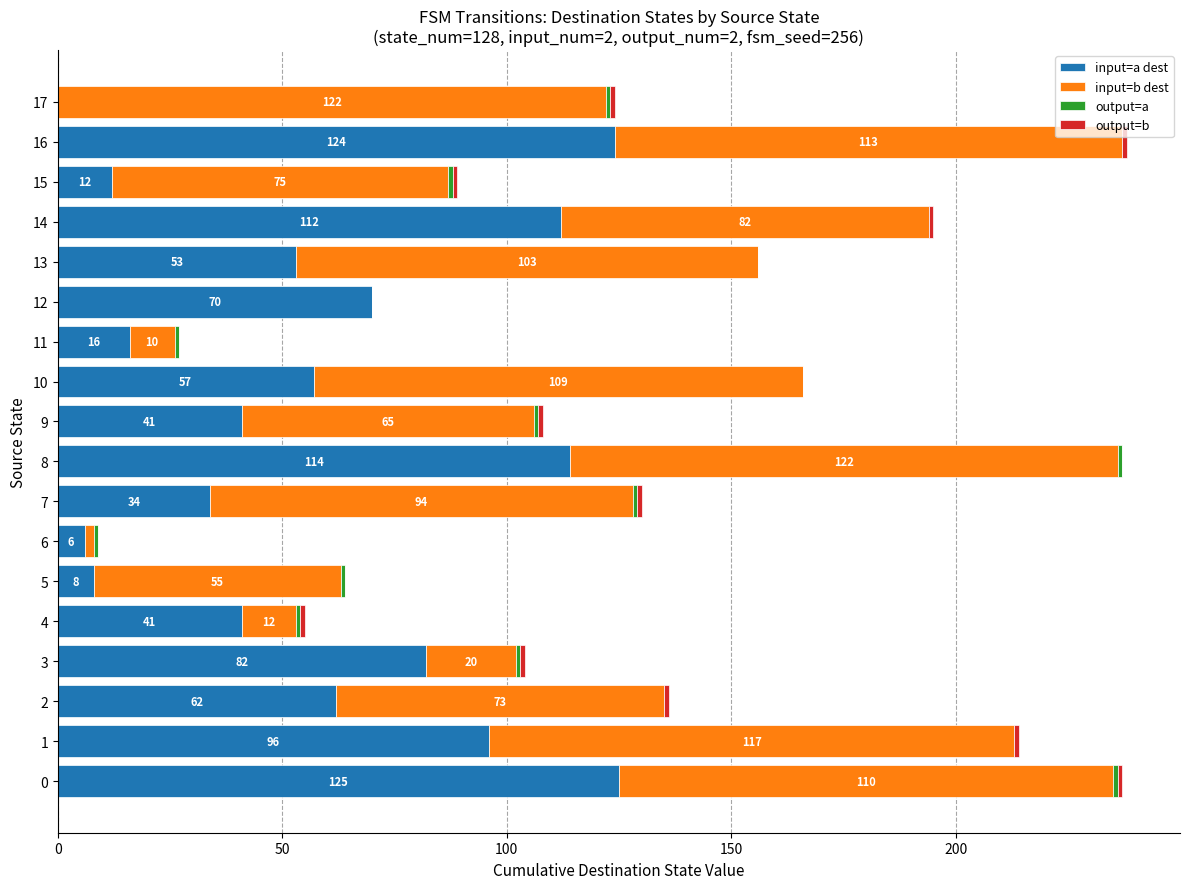

Is it true that input=a dest equals 6 at 6?

True